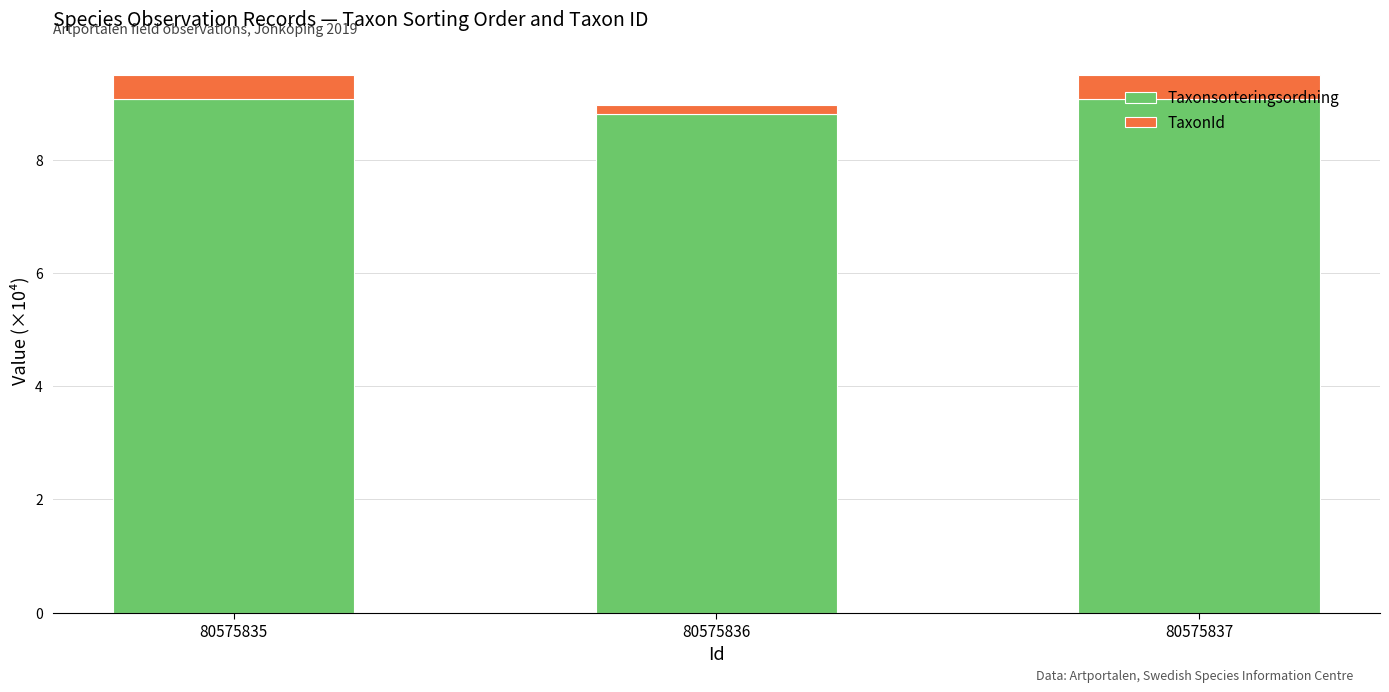

Does the chart contain stacked bars?

Yes